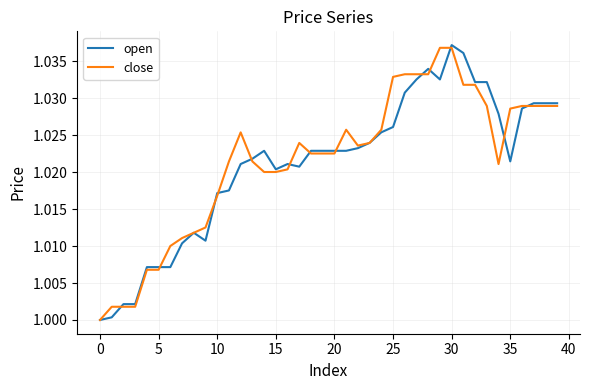

Reading right to left, list all the values displayed in this chart.

open: 1.0	1.0	1.0	1.0	1.0	1.0	1.0	1.0	1.0	1.0	1.0	1.0	1.0	1.0	1.0	1.0	1.0	1.0	1.0	1.0	1.0	1.0	1.0	1.0	1.0	1.0	1.0	1.0	1.0	1.0	1.0	1.0	1.0	1.0	1.0	1.0	1.0	1.0	1.0	1.0
close: 1.0	1.0	1.0	1.0	1.0	1.0	1.0	1.0	1.0	1.0	1.0	1.0	1.0	1.0	1.0	1.0	1.0	1.0	1.0	1.0	1.0	1.0	1.0	1.0	1.0	1.0	1.0	1.0	1.0	1.0	1.0	1.0	1.0	1.0	1.0	1.0	1.0	1.0	1.0	1.0